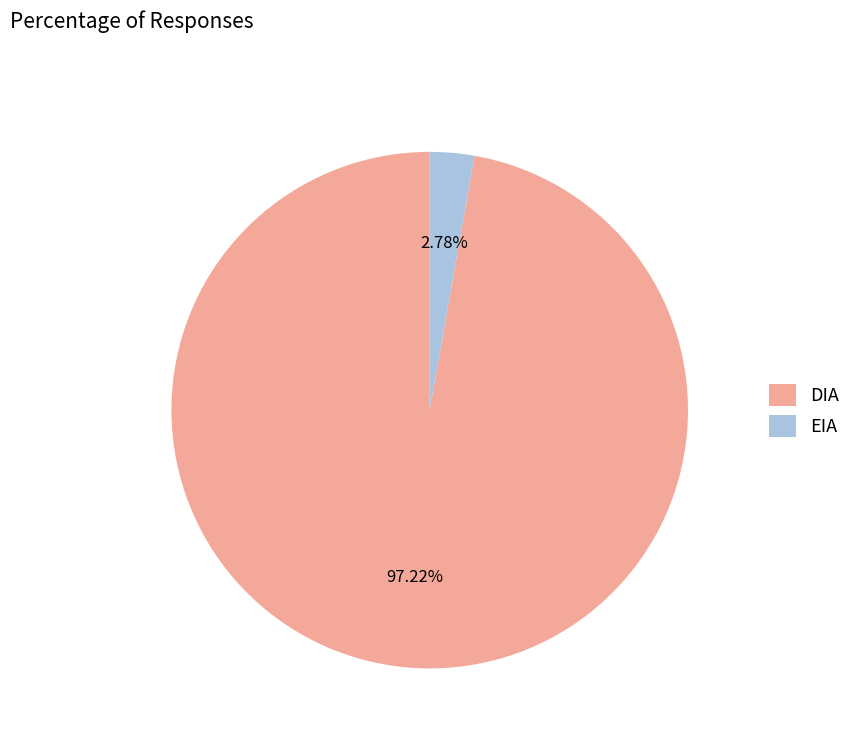

Does DIA represent more than half of the total?

Yes